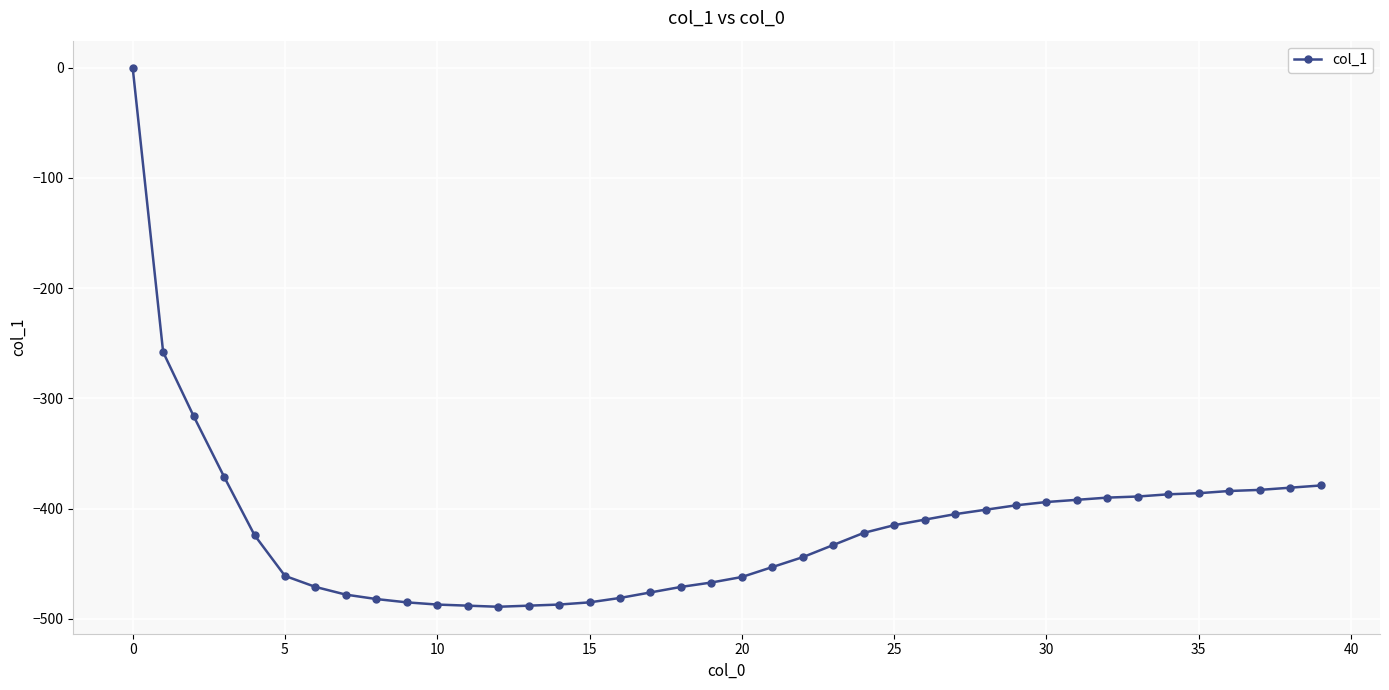

What is the difference between the maximum and minimum values?

489